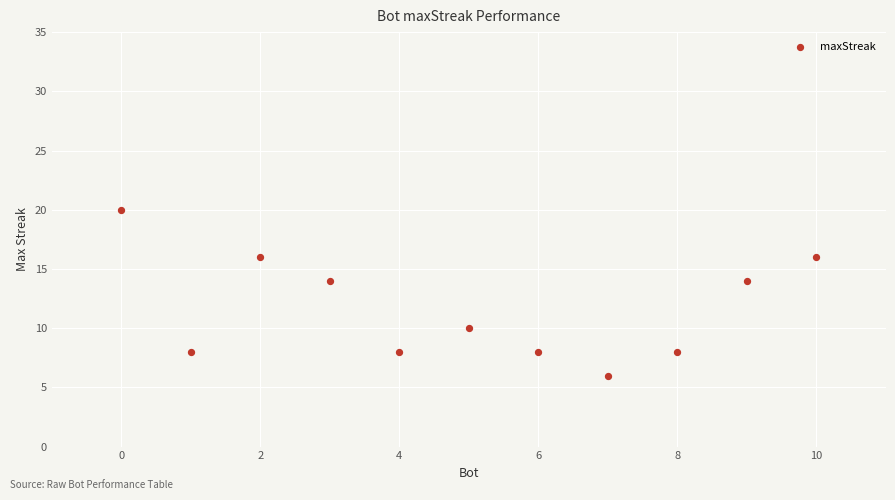

What is the range of X values (max minus min)?

10